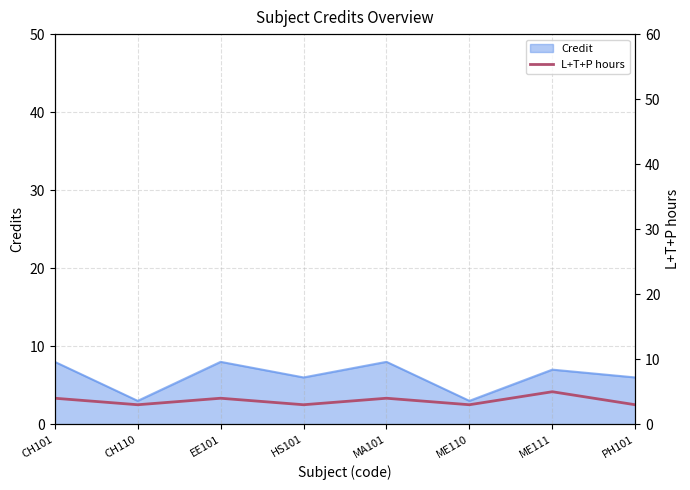

At which category does the data reach its first local valley?

CH110